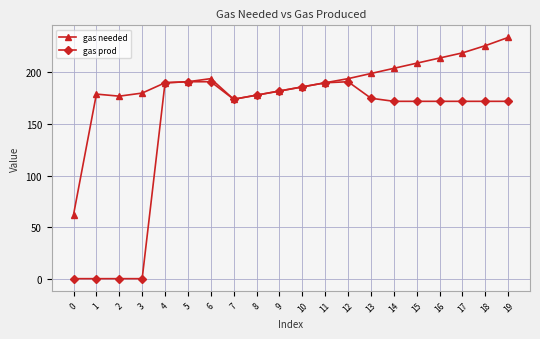

What is the difference between the maximum and second lowest values in the gas prod series?

191